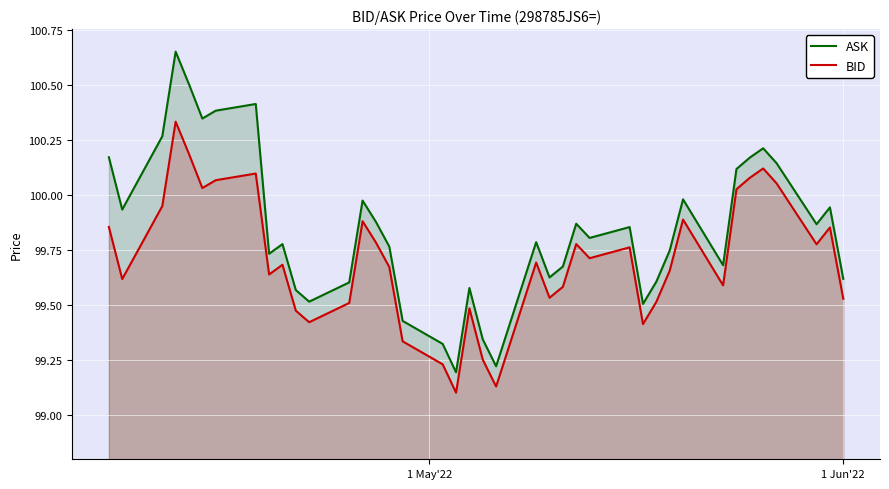

At how many categories does at least one series exceed 99?

40